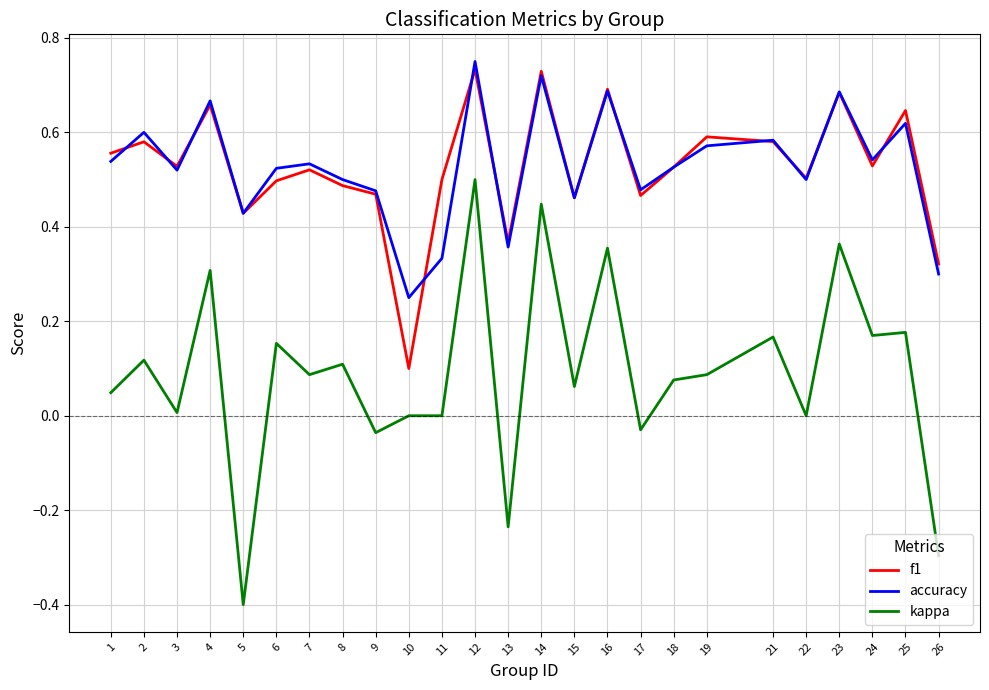

Is the value of kappa at 6 greater than the value of accuracy at 1?

No